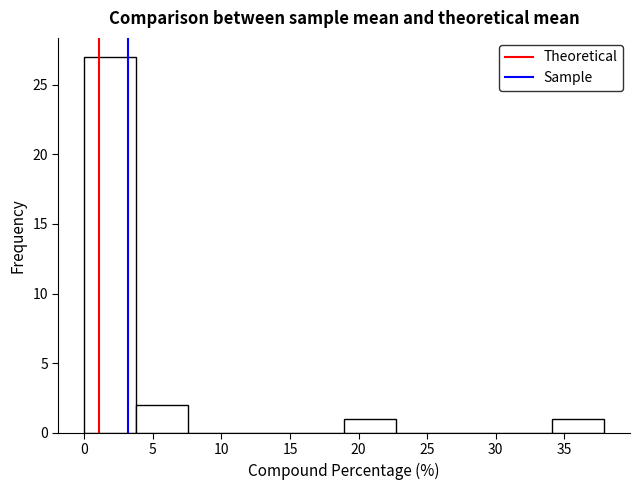

Over which range of the x-axis is the bar tallest?

0.0 to 4.0